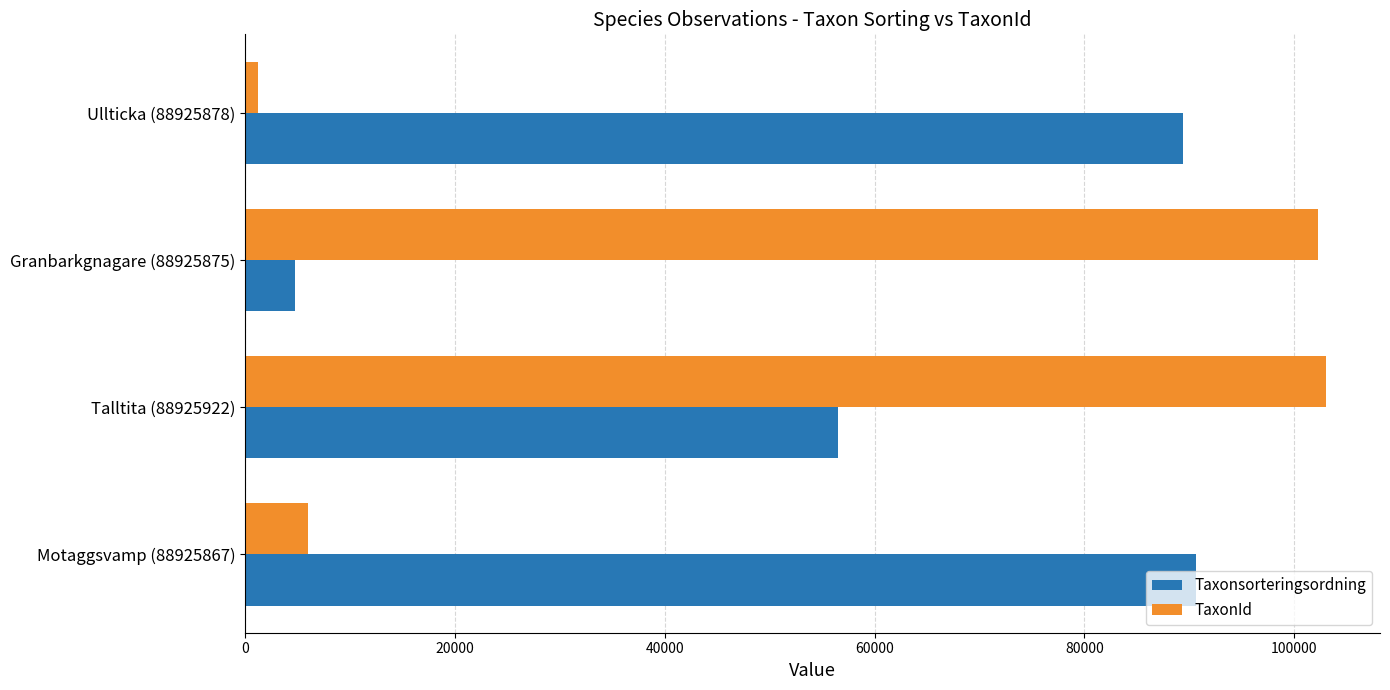

Which series has the largest total across all categories?

Taxonsorteringsordning